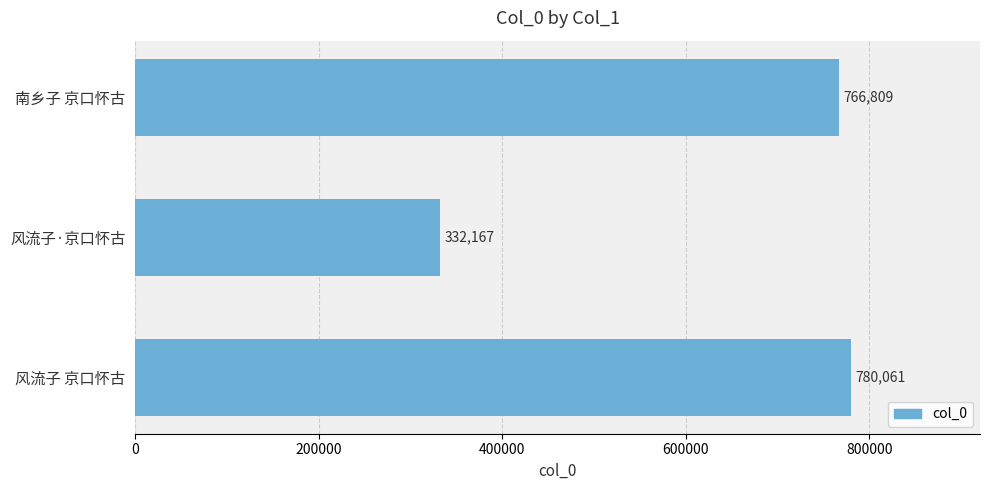

Between 风流子·京口怀古 and 南乡子 京口怀古, which is larger?

南乡子 京口怀古